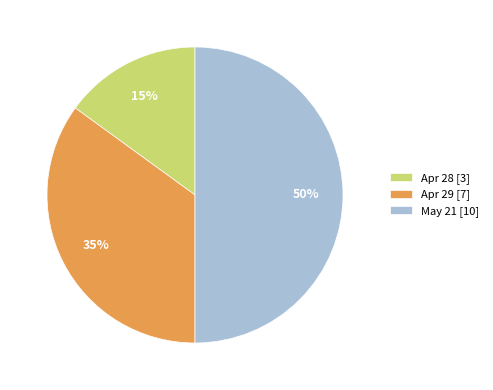

What percentage is the May 21 [10] slice, to the nearest percent?

50%